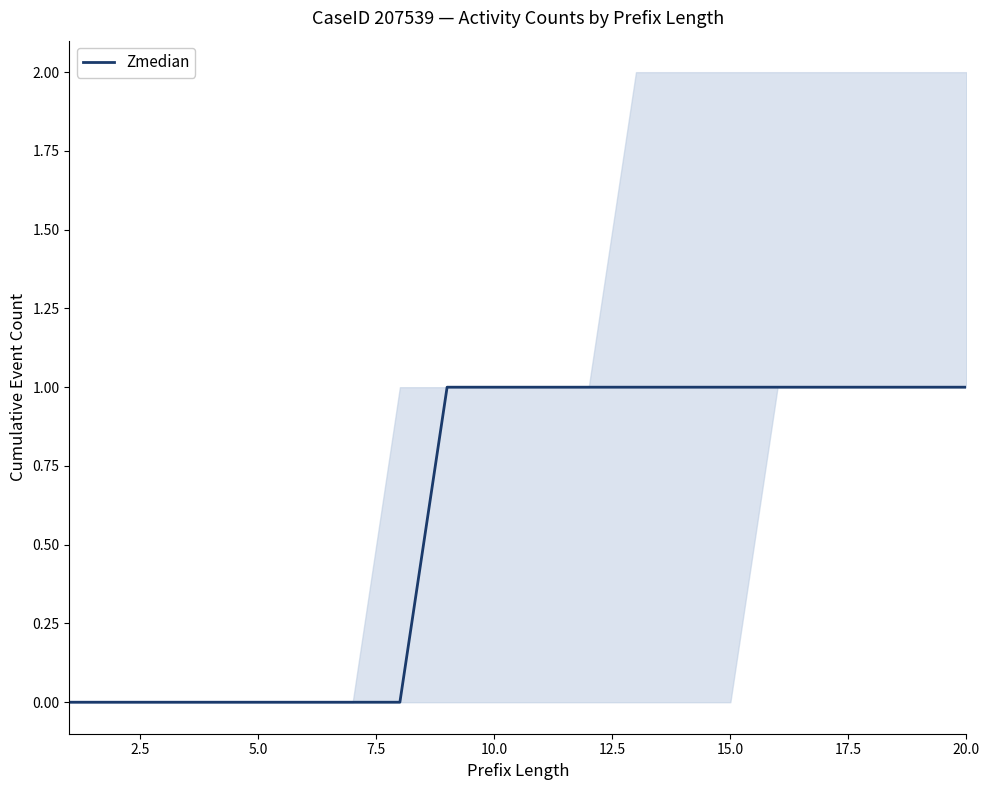

The value of Zmedian at 15.0 is 1. True or false?

True